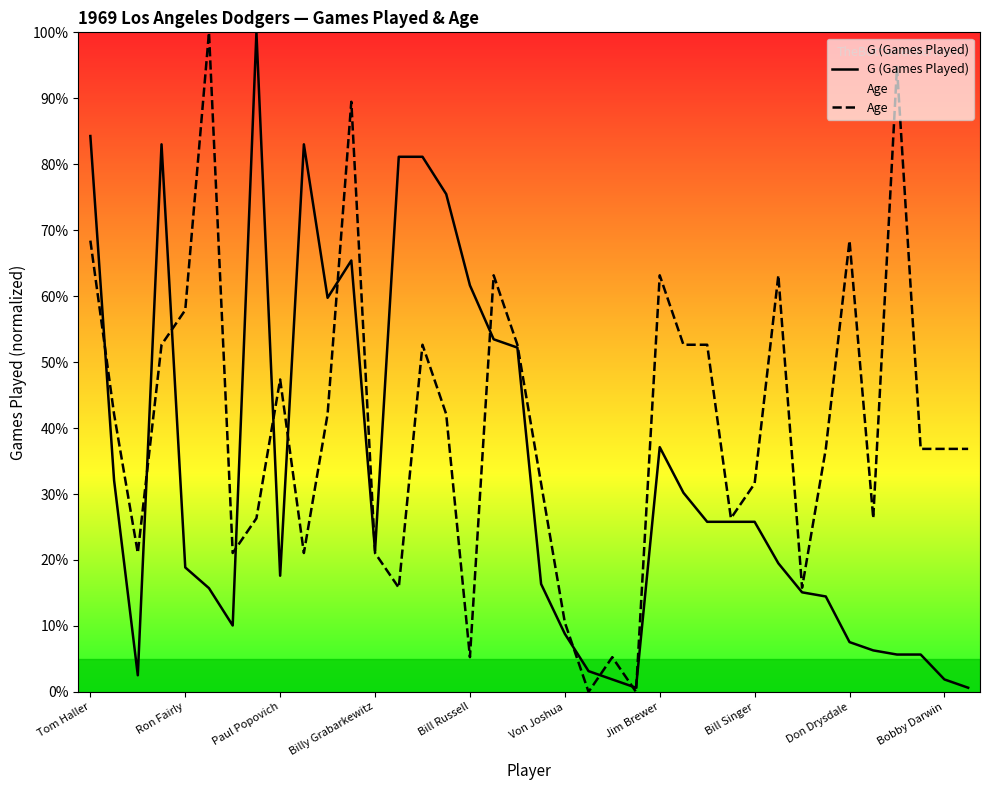

Rank the series by their average value, from highest to lowest.

Age, G (Games Played)